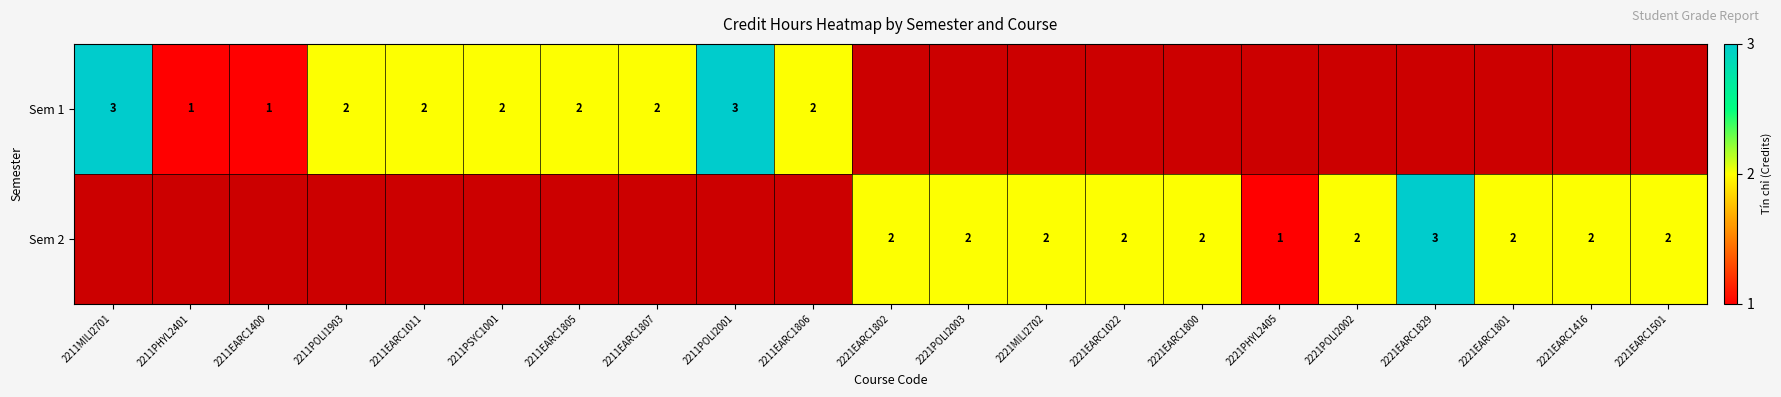

Is it true that Sem 1 equals 3 at 2211EARC1011?

False